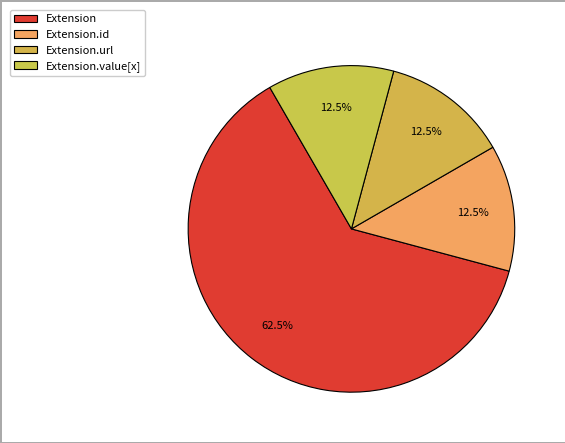

Which has a higher value, Extension.url or Extension.value[x]?

Extension.url